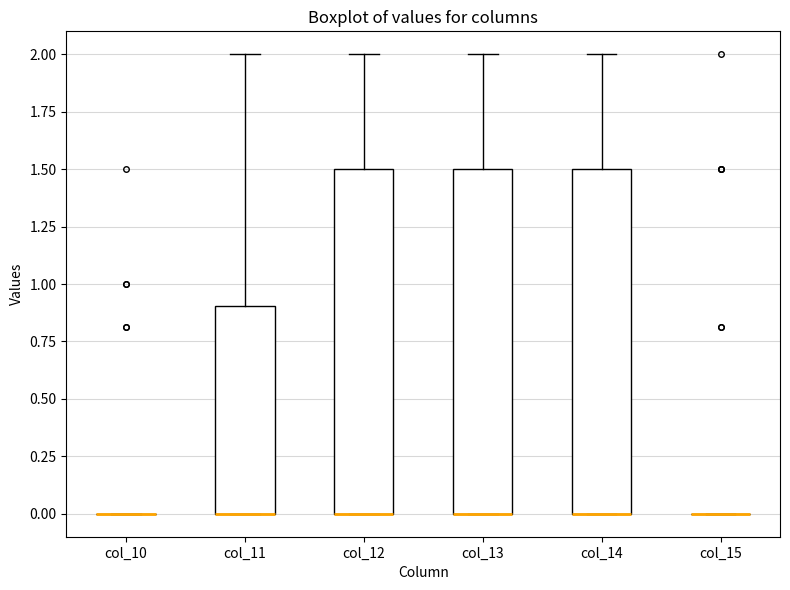

Where does the upper whisker of the box for col_11 end on the y-axis? The values are not printed on the chart, so give them approximately, as read against the axis.

2.0